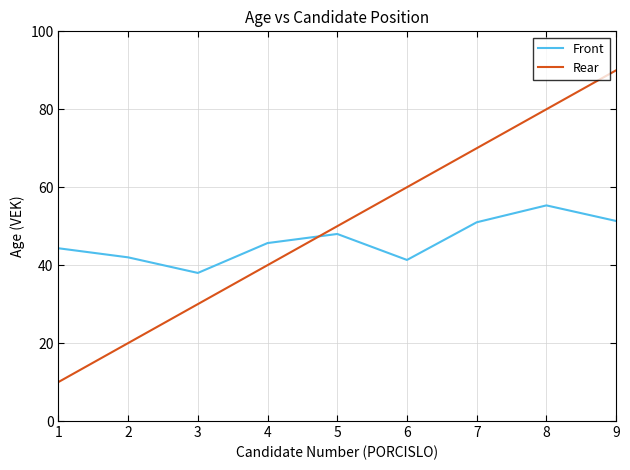

What is the average value of the Front series?

46.3